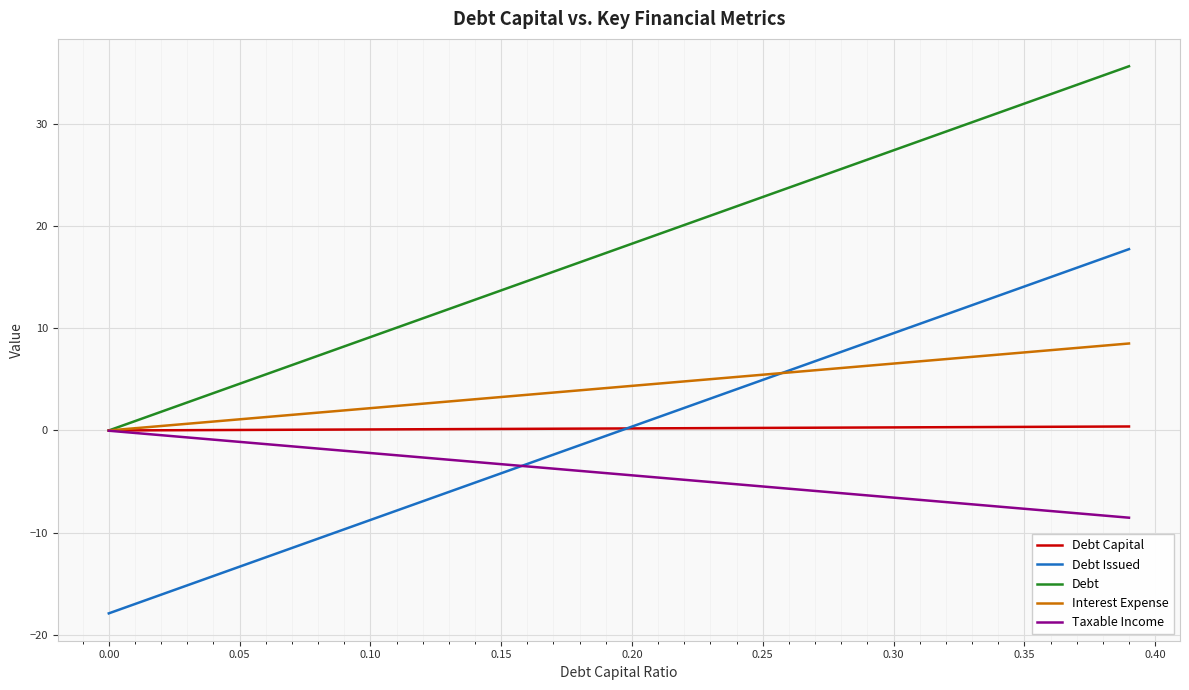

Which series has the largest total across all categories?

Debt